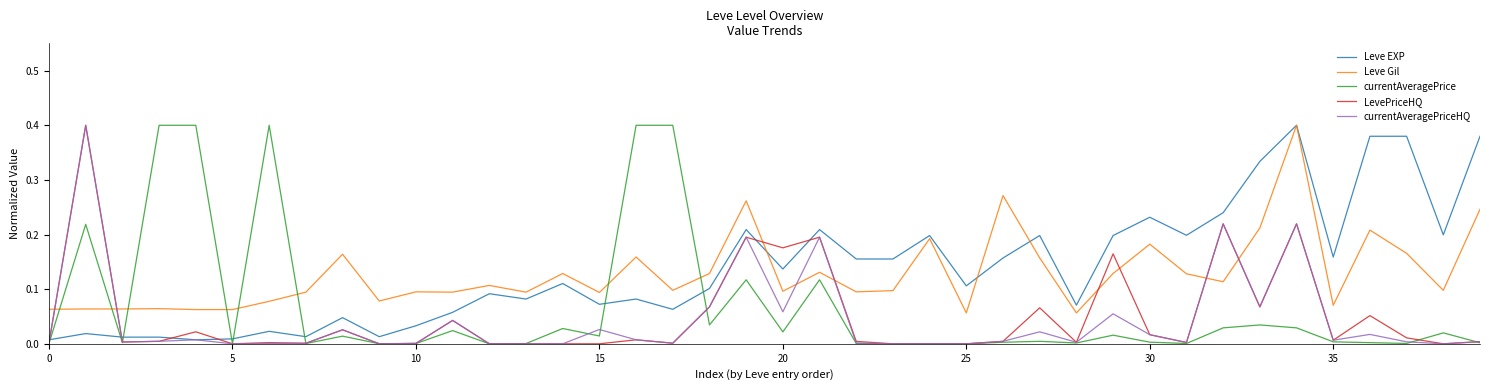

How many categories are shown in the chart?

40